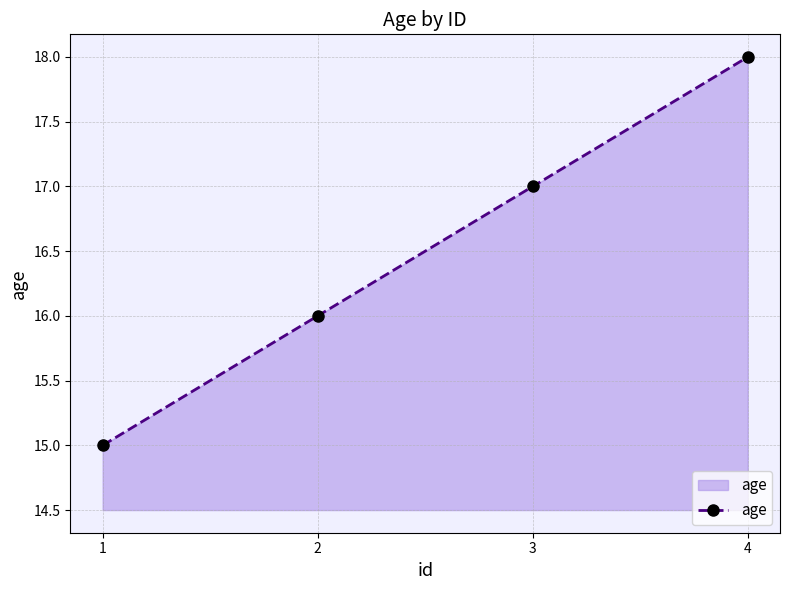

How many series are shown in this chart?

1